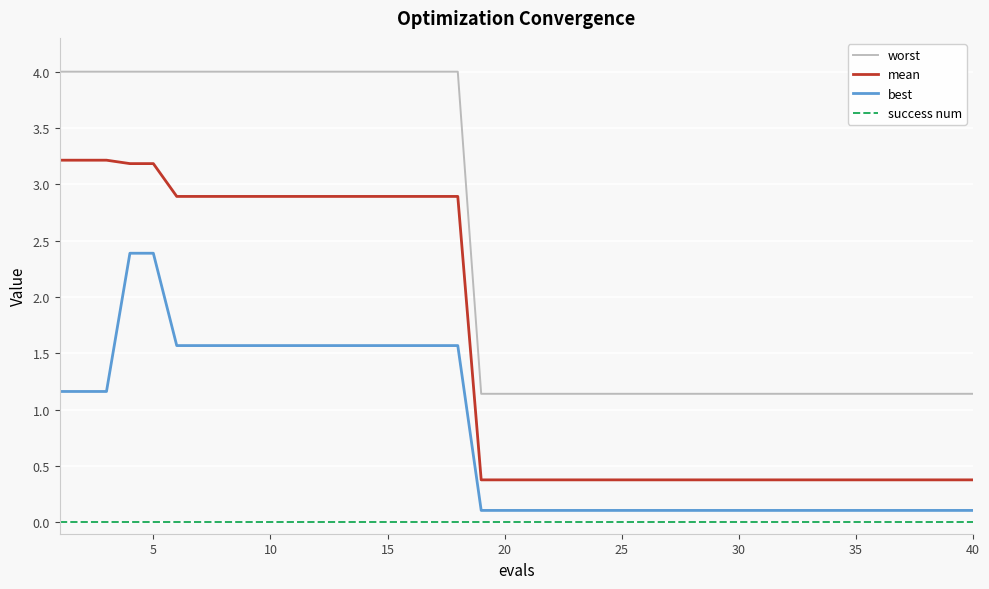

Rank the series by their average value, from highest to lowest.

worst, mean, best, success num